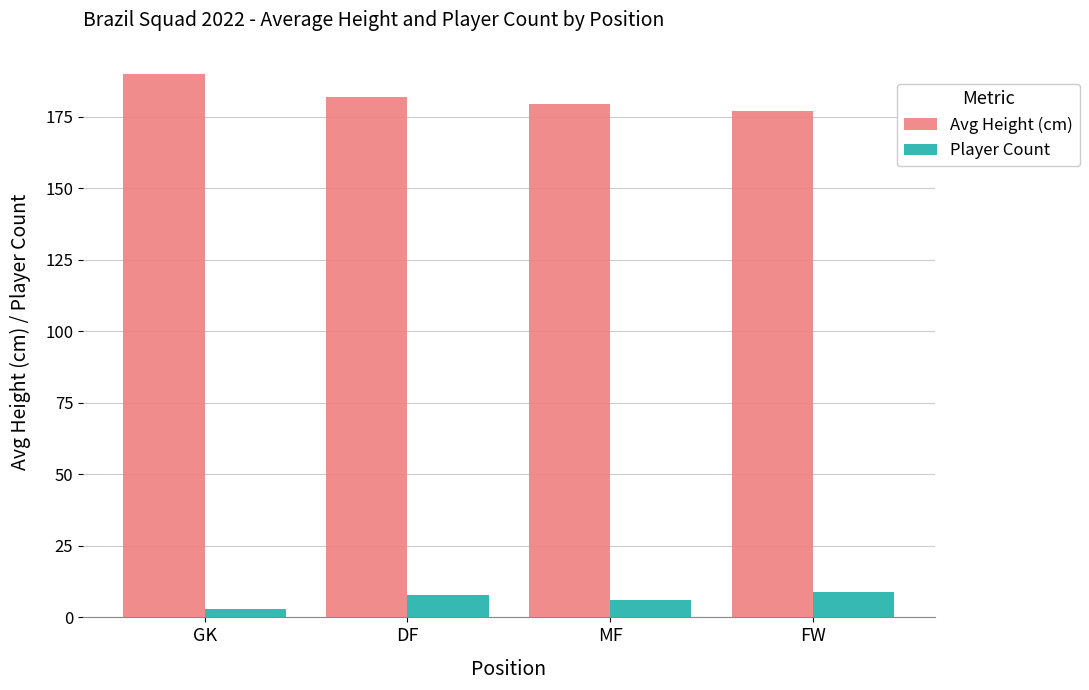

At which category does the chart reach its peak across all series?

GK